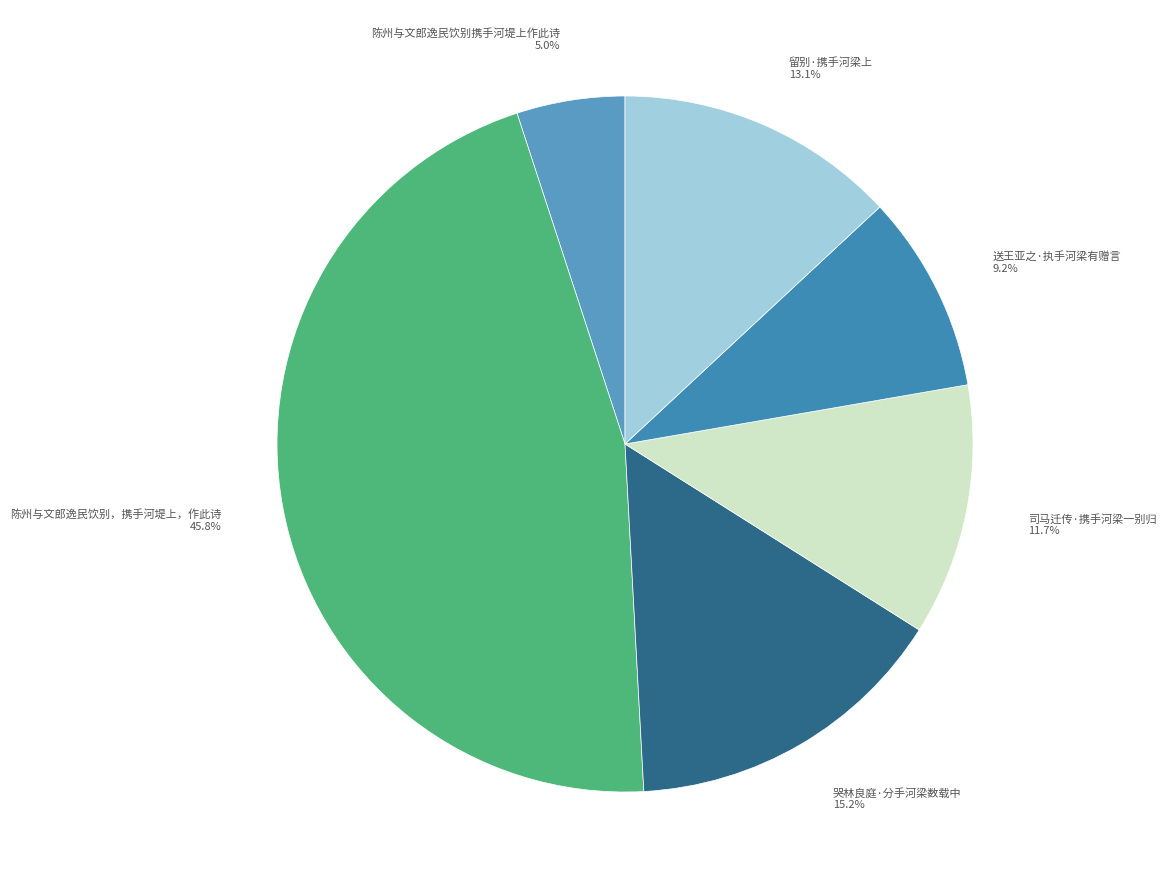

Which slice is the largest?

陈州与文郎逸民饮别，携手河堤上，作此诗